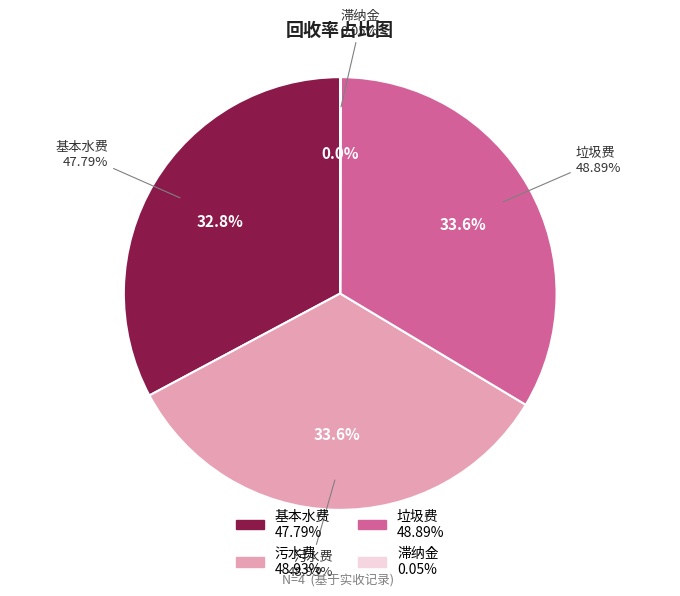

Which category has the biggest portion of the pie?

污水费